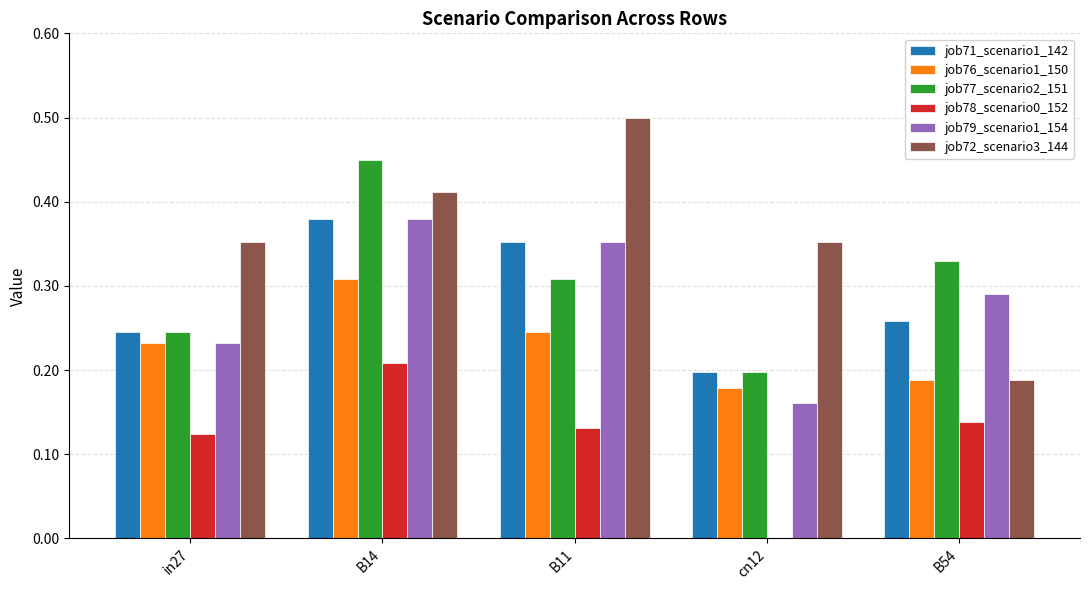

The job78_scenario0_152 series shows 0.1 at B14. True or false?

False